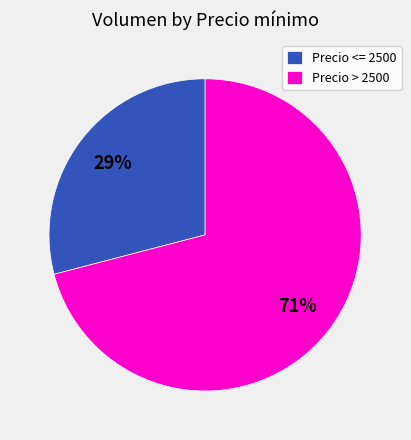

Rank the categories by value from highest to lowest.

Precio > 2500, Precio <= 2500